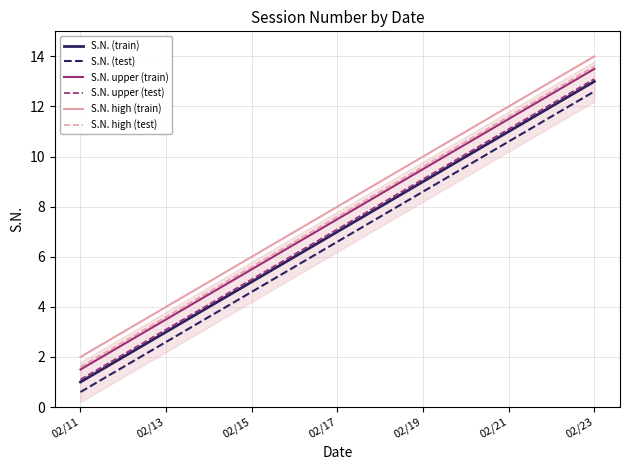

Reading left to right, extract all data points from this chart.

S.N. (train): 1.0	2.0	3.0	4.0	5.0	6.0	7.0	8.0	9.0	10.0	11.0	12.0	13.0
S.N. (test): 0.6	1.6	2.6	3.6	4.6	5.6	6.6	7.6	8.6	9.6	10.6	11.6	12.6
S.N. upper (train): 1.5	2.5	3.5	4.5	5.5	6.5	7.5	8.5	9.5	10.5	11.5	12.5	13.5
S.N. upper (test): 1.1	2.1	3.1	4.1	5.1	6.1	7.1	8.1	9.1	10.1	11.1	12.1	13.1
S.N. high (train): 2.0	3.0	4.0	5.0	6.0	7.0	8.0	9.0	10.0	11.0	12.0	13.0	14.0
S.N. high (test): 1.6	2.6	3.6	4.6	5.6	6.6	7.6	8.6	9.6	10.6	11.6	12.6	13.6